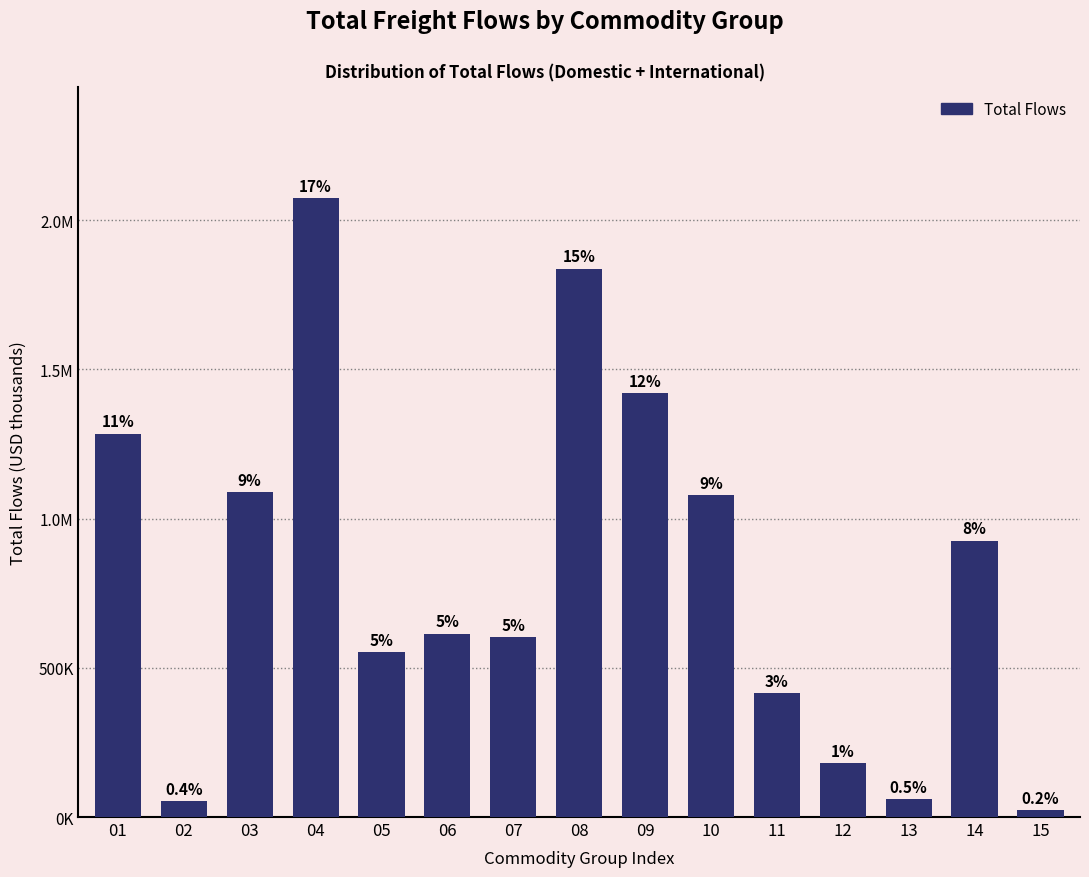

Does the chart contain any negative values?

No